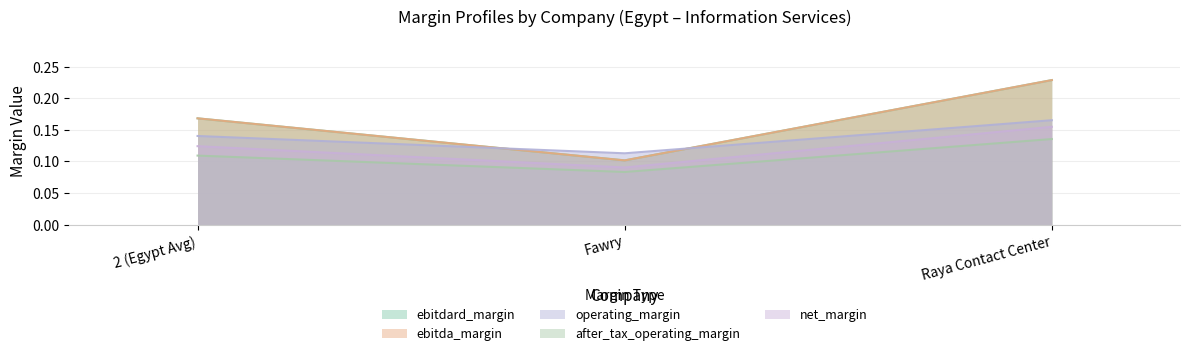

What is the difference between the maximum and minimum values in the ebitda_margin series?

0.1